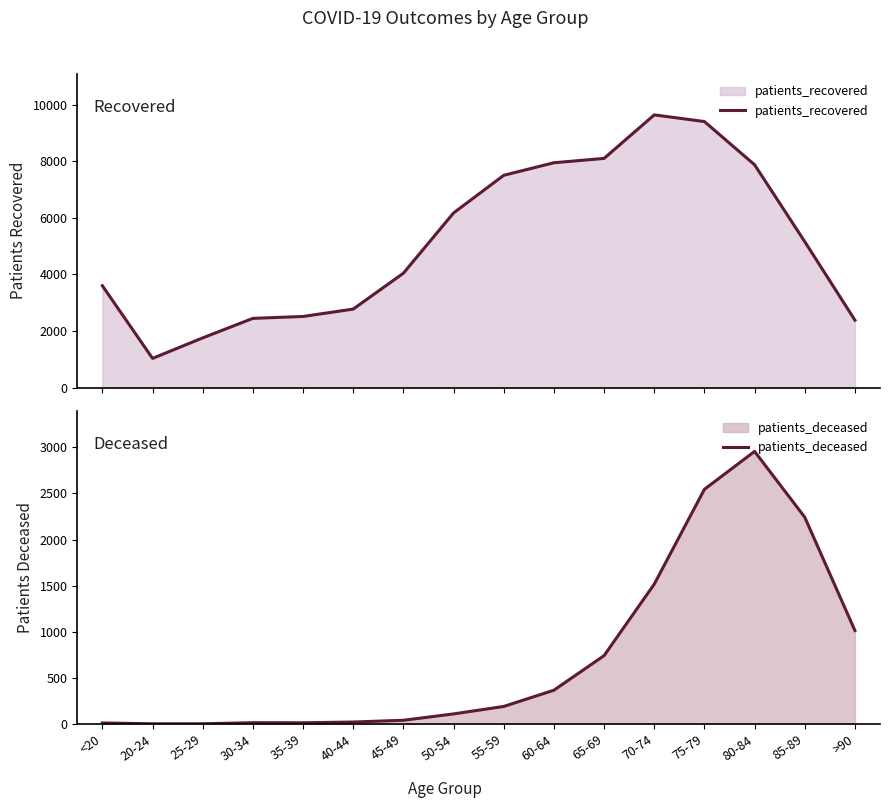

What is the difference between the patients_deceased values at 75-79 and 85-89?

302